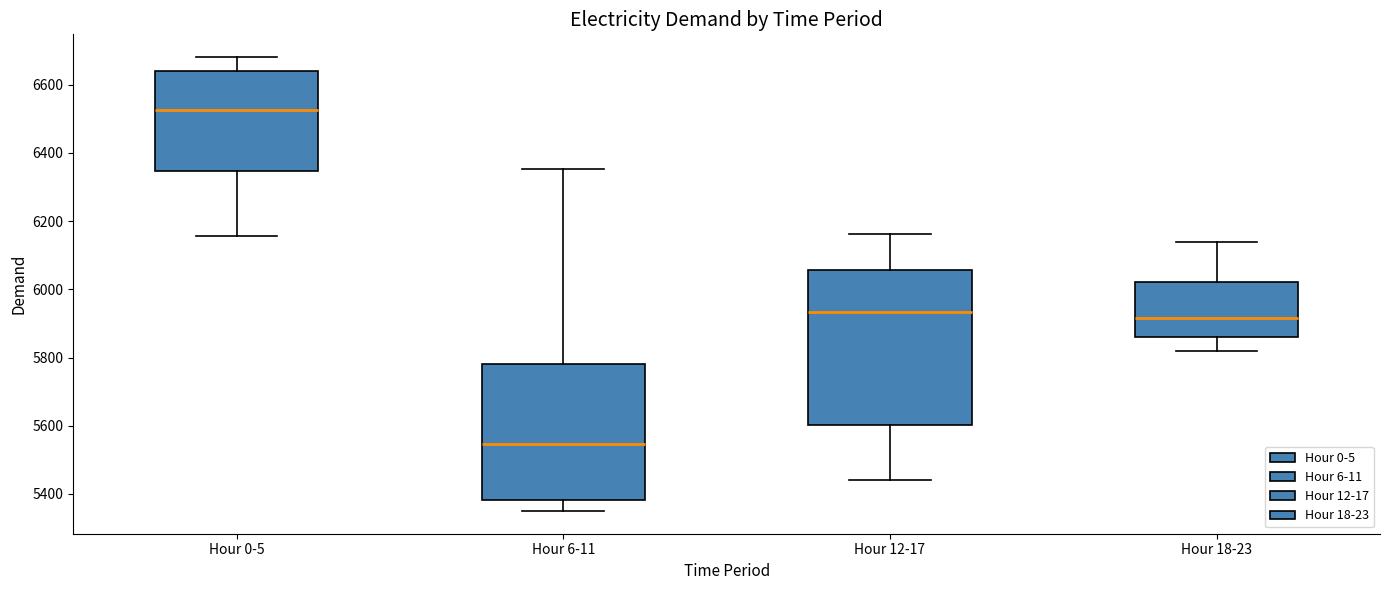

Where does the upper whisker of the box for Hour 18-23 end on the y-axis? The values are not printed on the chart, so give them approximately, as read against the axis.

6140